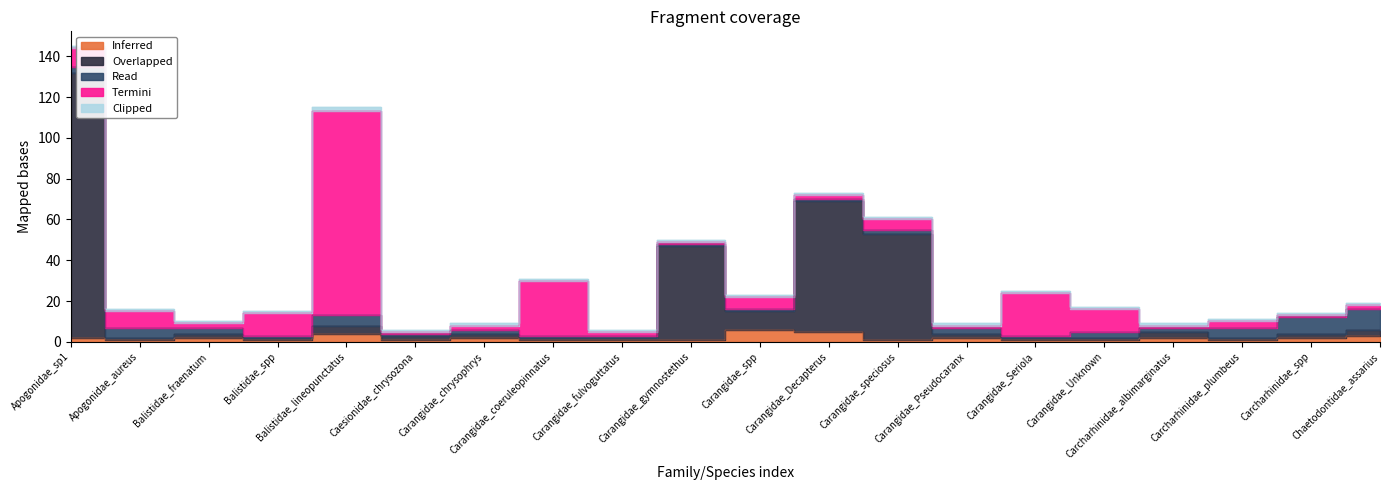

The value of Termini at Carcharhinidae_spp is 1. True or false?

True